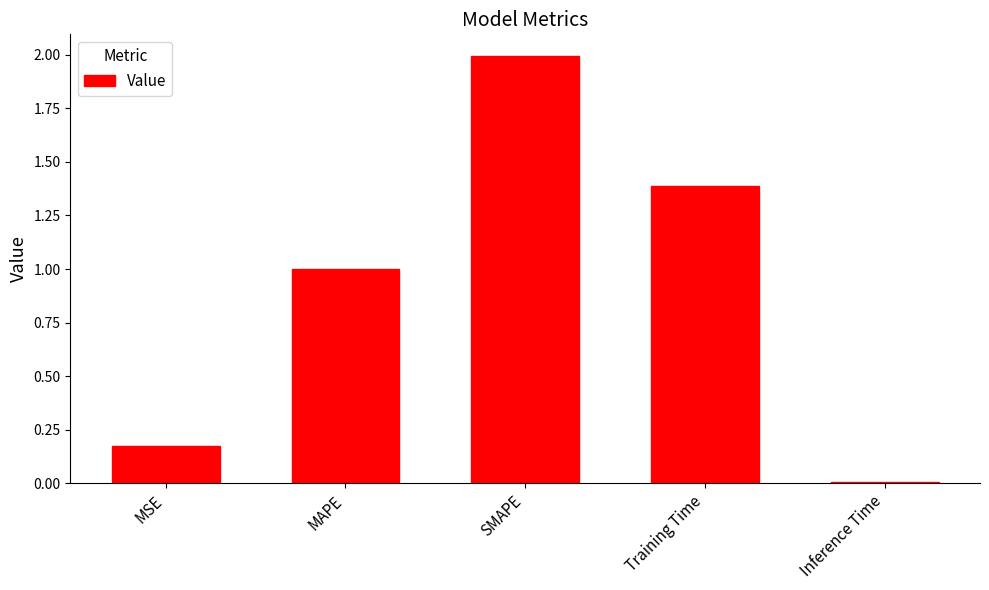

Rank the categories by value from highest to lowest.

SMAPE, Training Time, MAPE, MSE, Inference Time